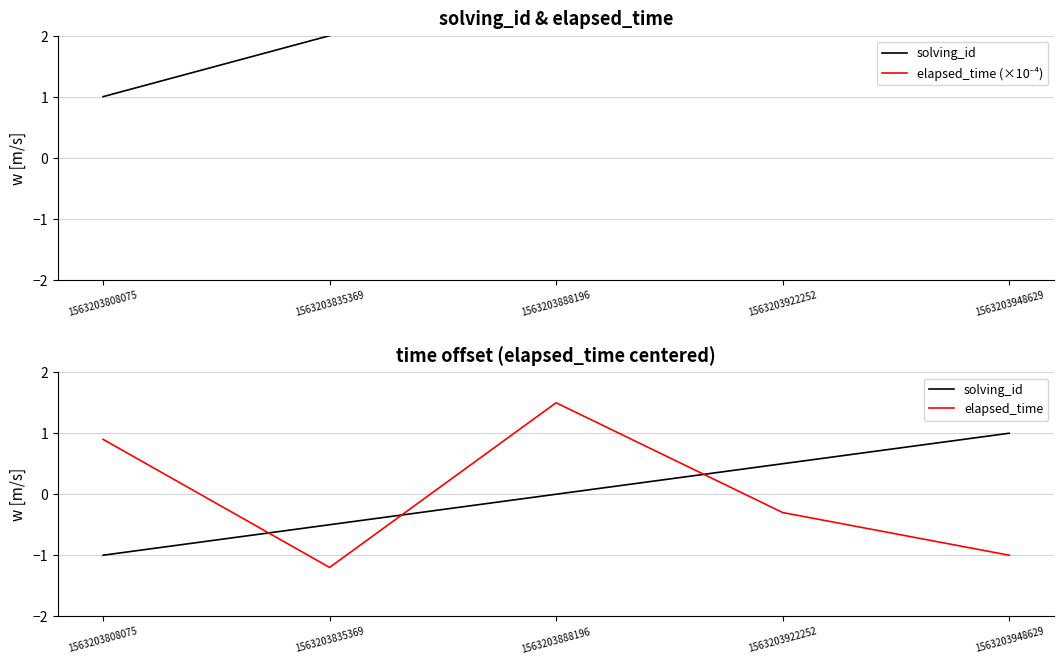

At which label is elapsed_time (×10⁻⁴) closest to 3?

1563203922252